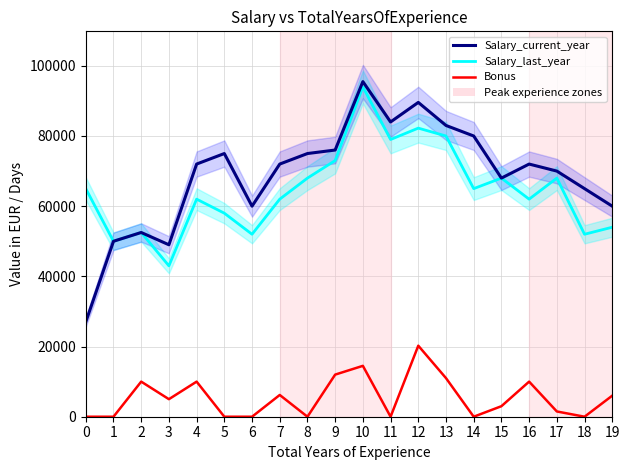

At which category is the sum across all series the highest?

10